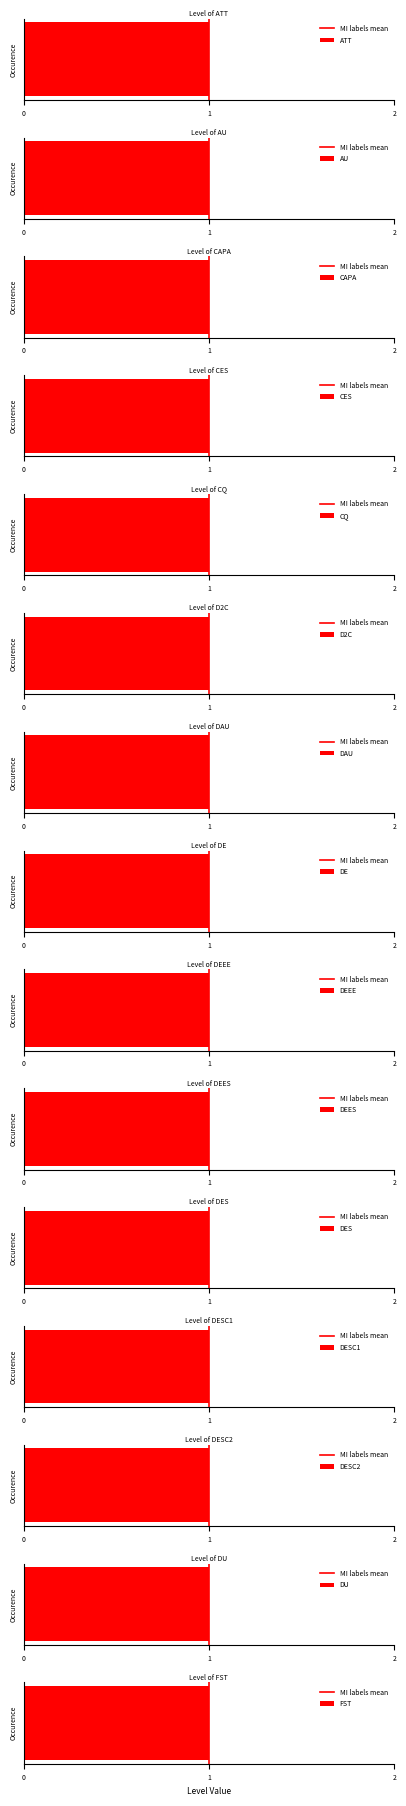

What is the greatest value displayed?

1